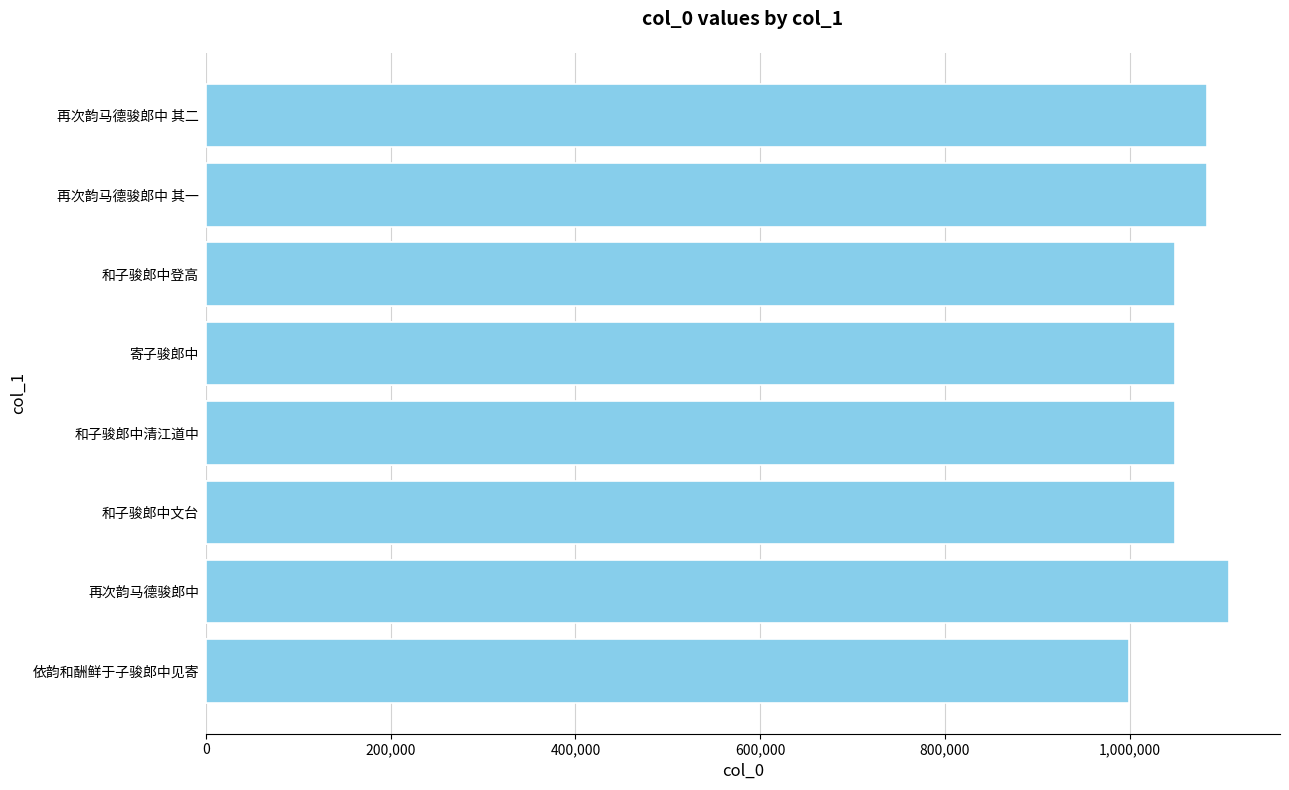

Does the chart contain any negative values?

No